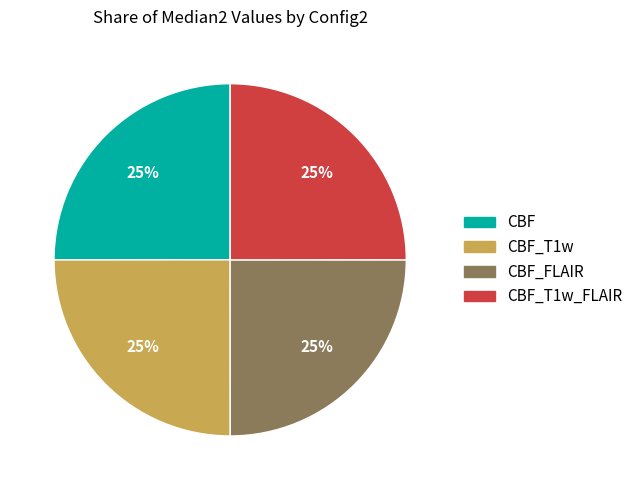

Is there a majority slice in this chart?

No